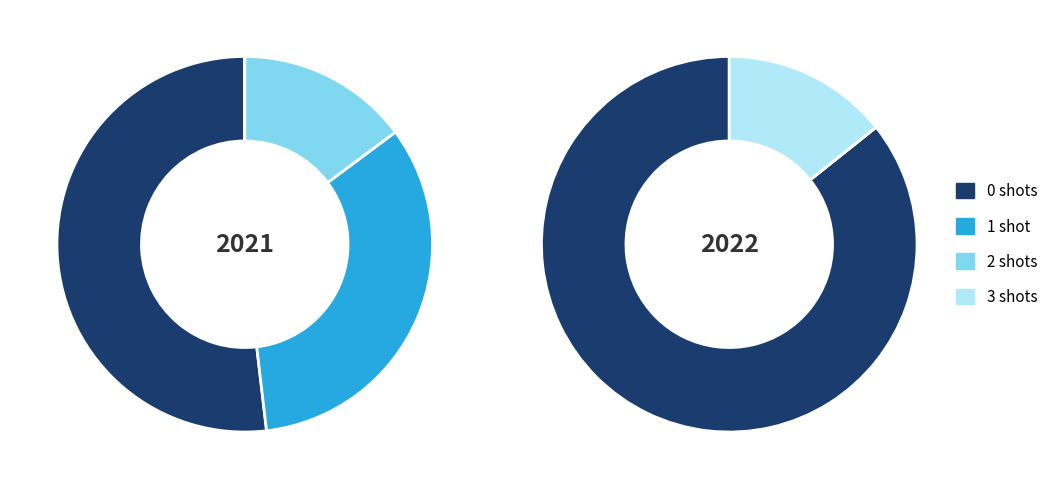

To the nearest percent, what is the average slice percentage?

25%